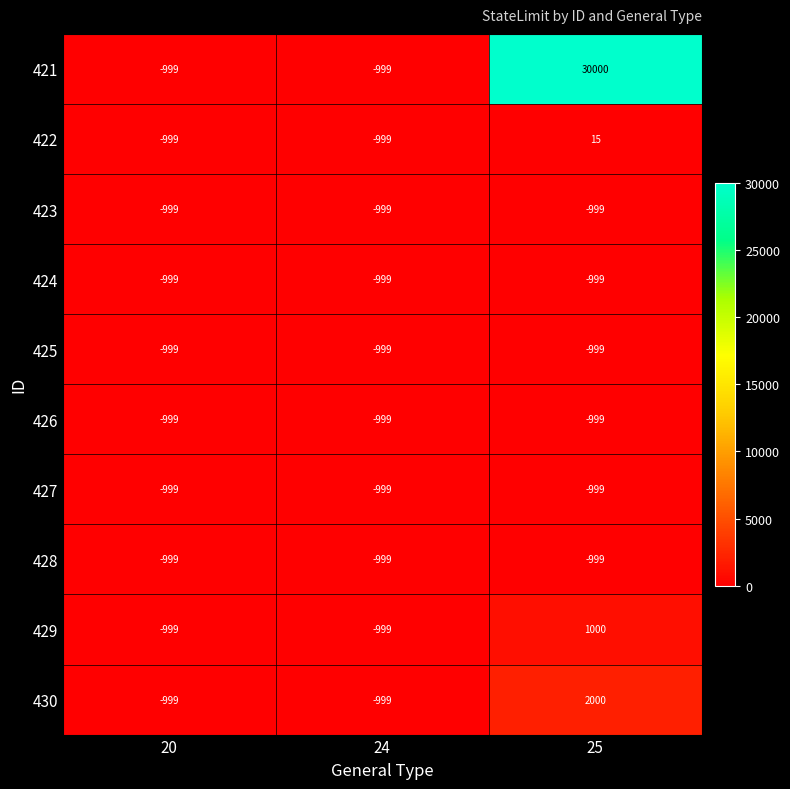

How many 429 values are between -999 and 1000?

3